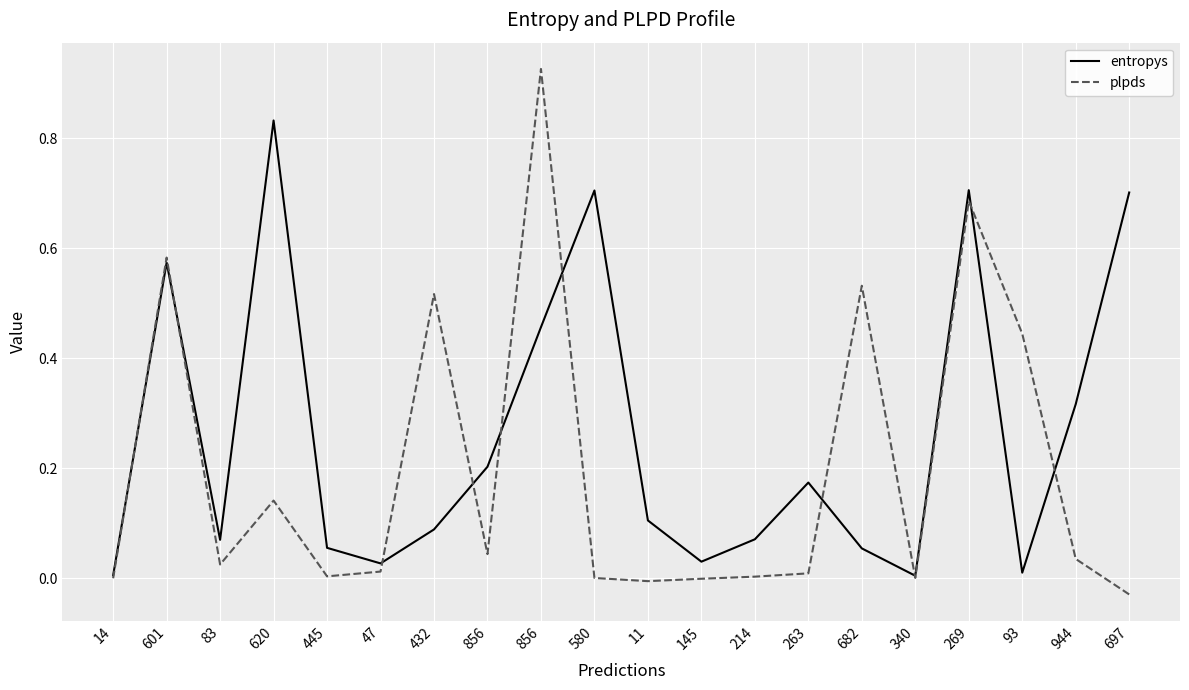

Reading right to left, transcribe all the data shown in this chart.

entropys: 0.7	0.3	0.0	0.7	0.0	0.1	0.2	0.1	0.0	0.1	0.7	0.5	0.2	0.1	0.0	0.1	0.8	0.1	0.6	0.0
plpds: -0.0	0.0	0.4	0.7	0.0	0.5	0.0	0.0	-0.0	-0.0	0.0	0.9	0.0	0.5	0.0	0.0	0.1	0.0	0.6	0.0